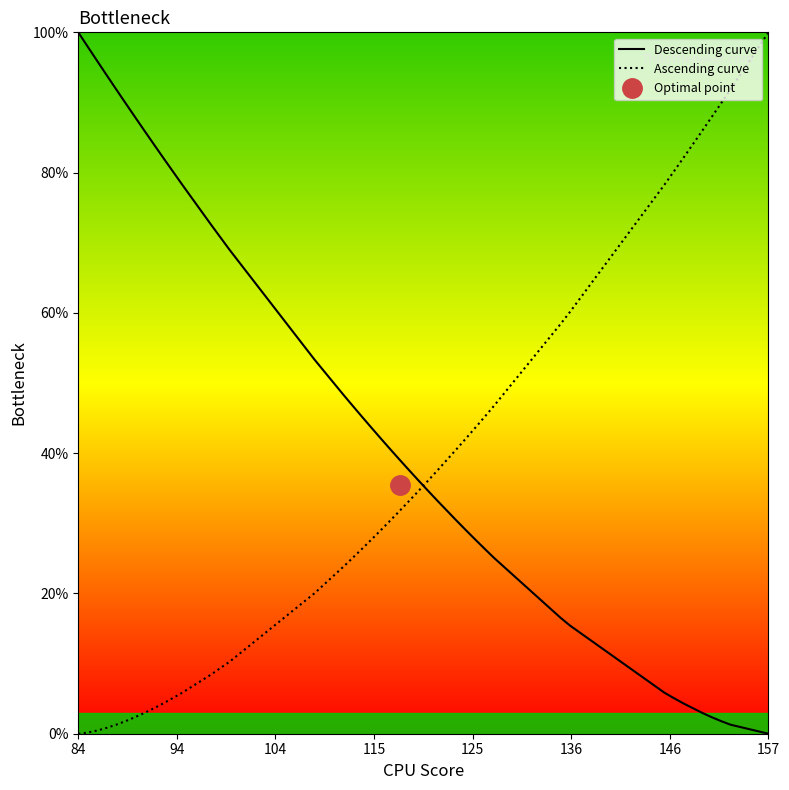

How many times do Descending curve and Ascending curve cross each other?

1